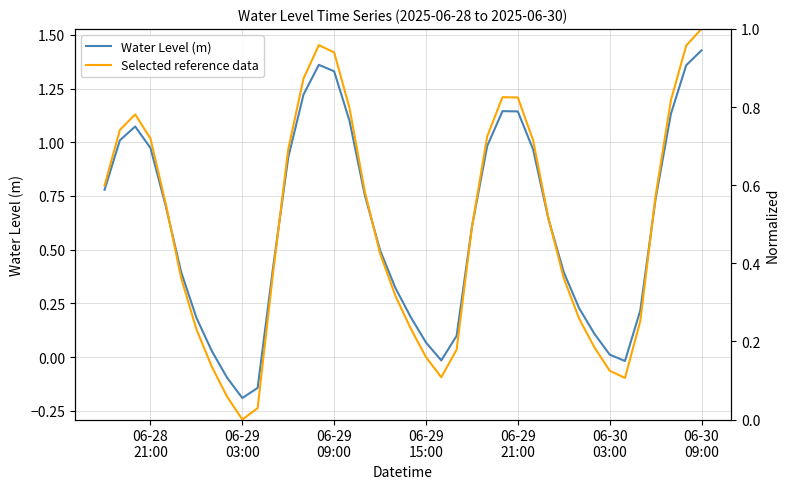

List the series in order of their peak value, lowest first.

Selected reference data, Water Level (m)